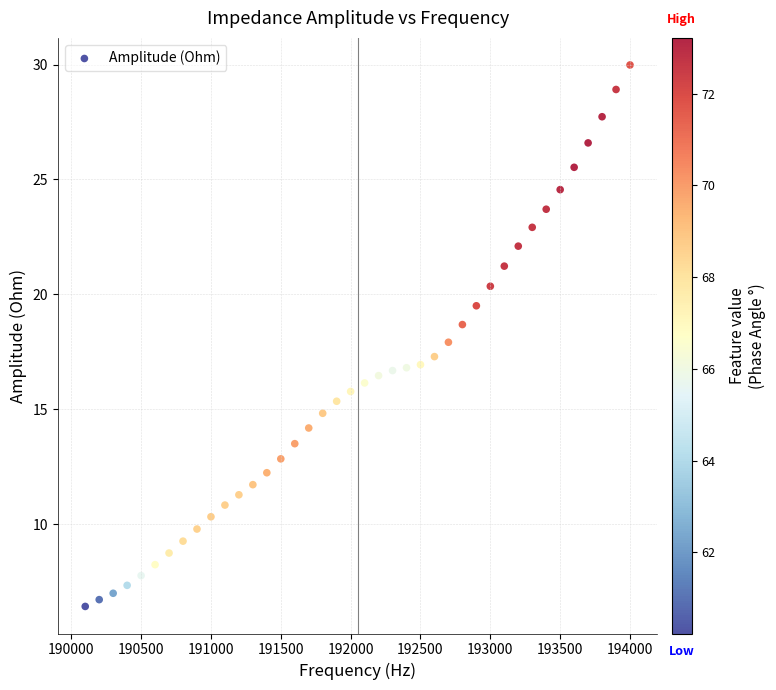

What is the range of Y values (max minus min)?

23.6